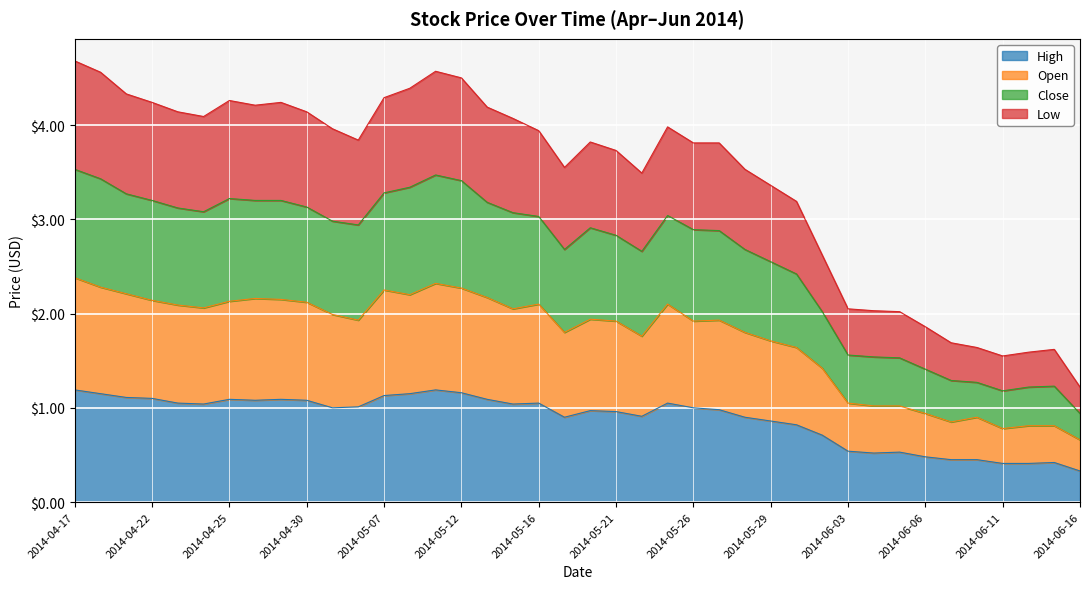

What are all the series names shown in the legend?

High, Open, Close, Low